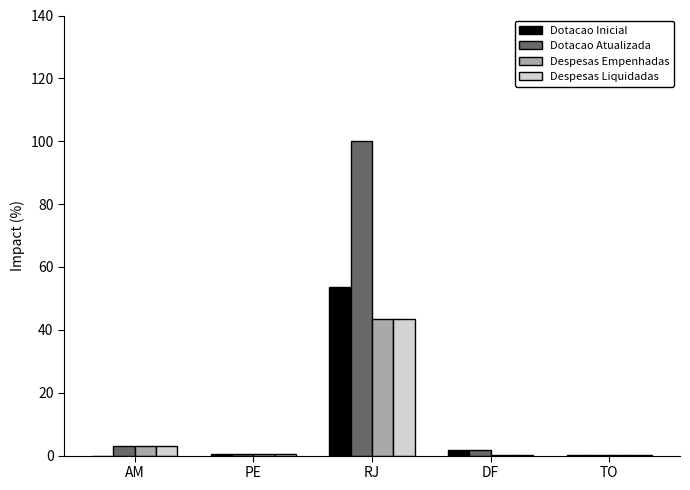

How many distinct data groups are displayed?

4